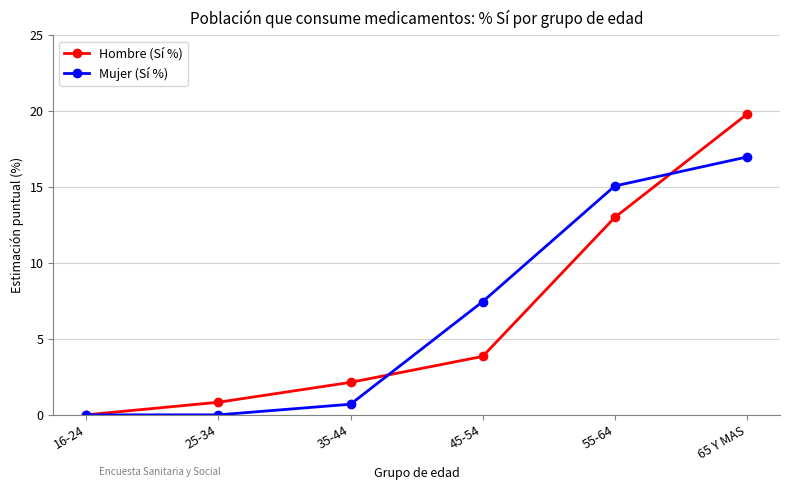

Where is Mujer (Sí %) nearest to the value 8?

45-54